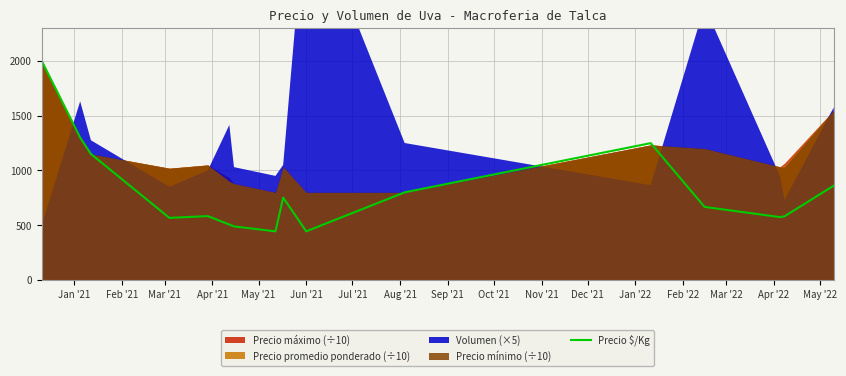

What is the maximum value shown in the chart?

2000